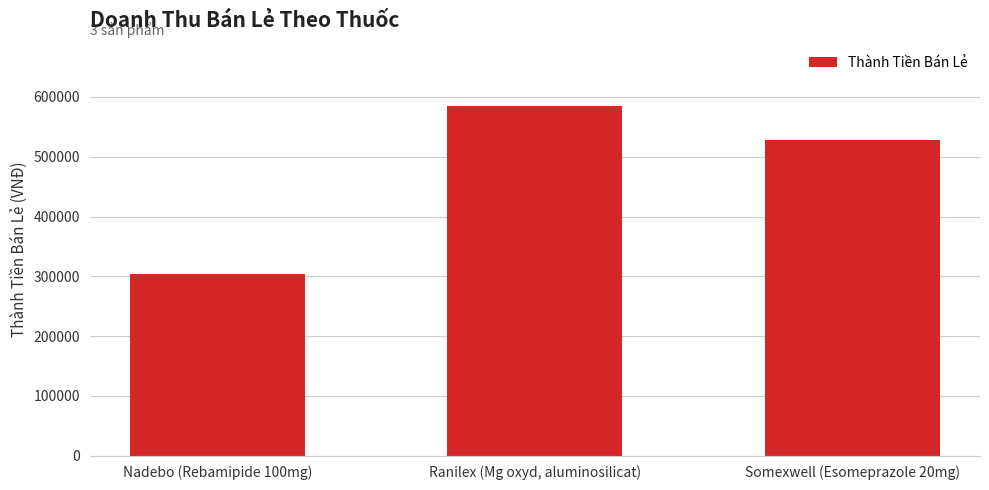

How many data points does each series have?

3